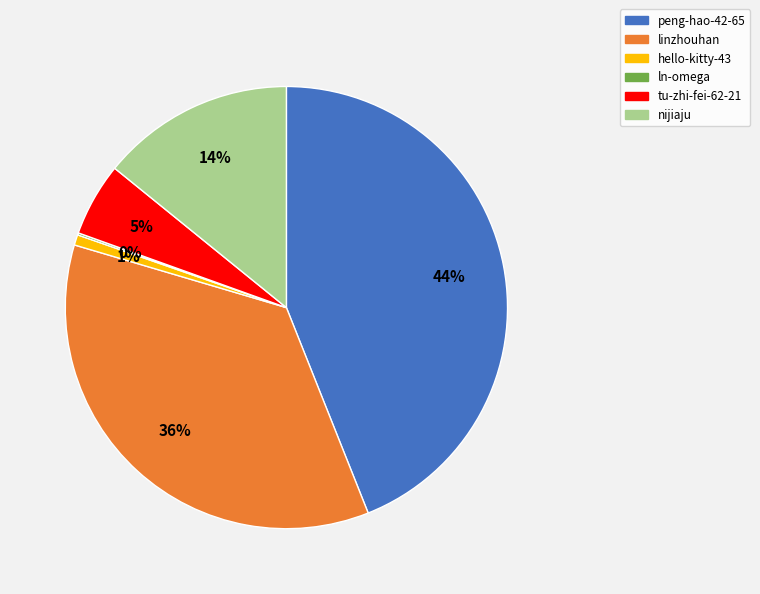

To the nearest percent, what portion does tu-zhi-fei-62-21 represent?

5%